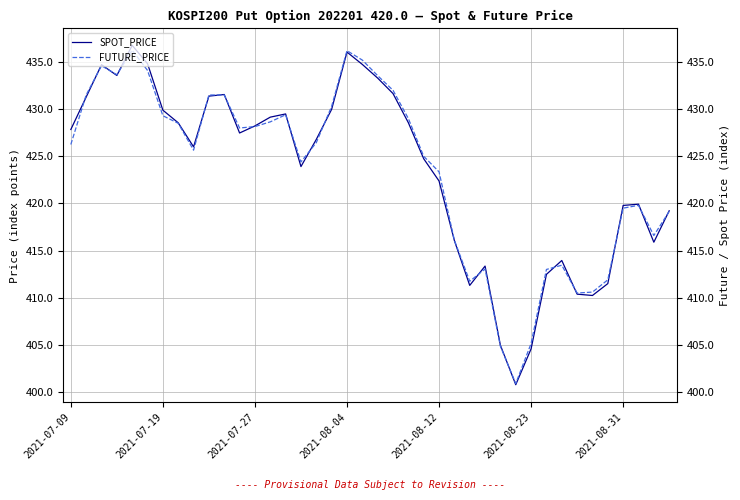

The FUTURE_PRICE series shows 404.9 at 28. True or false?

True